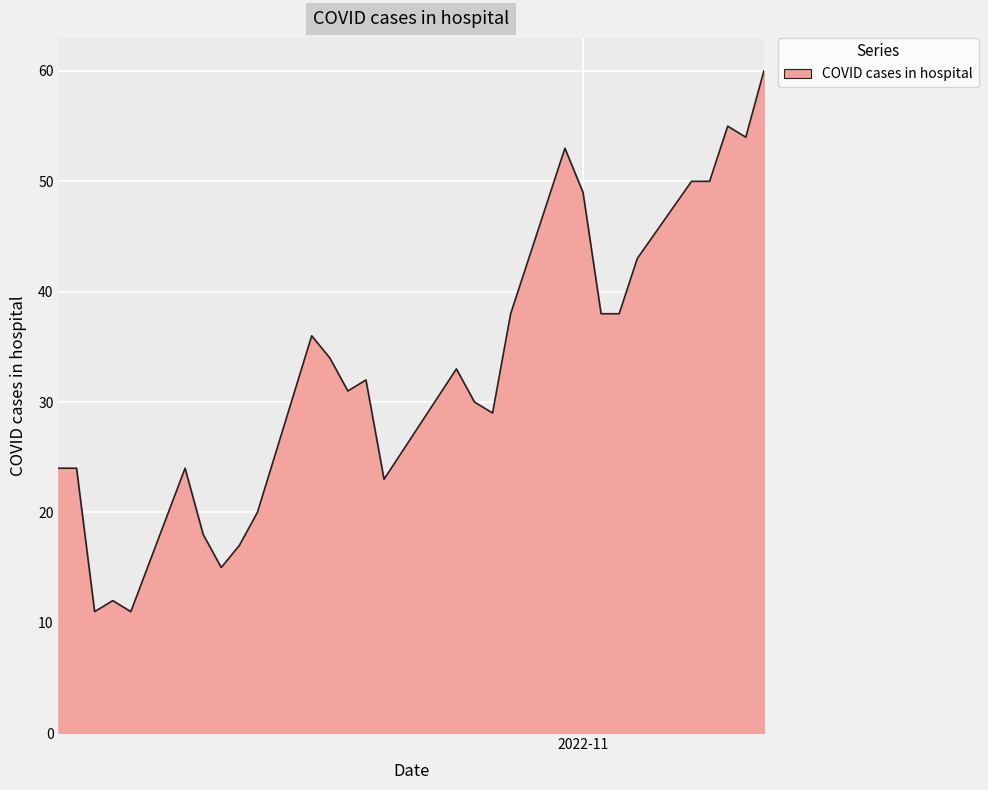

What is the minimum value shown in the chart?

11